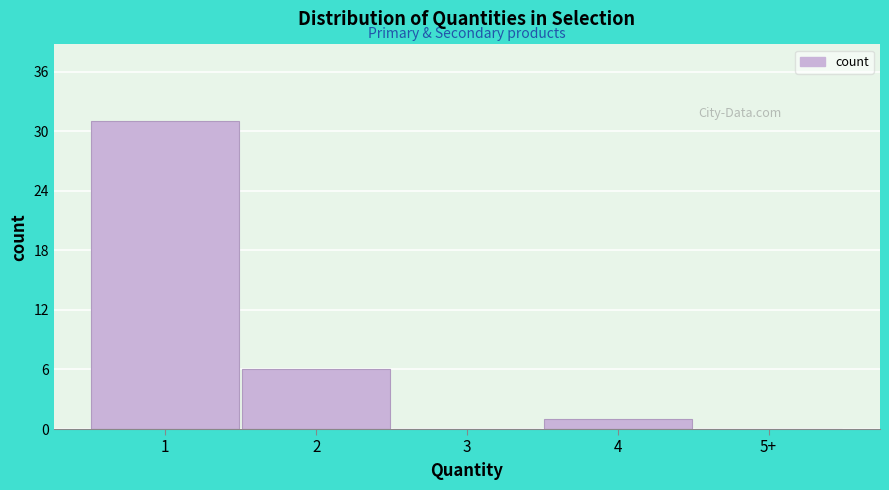

Reading left to right, what are all the values shown in this chart?

1=31	2=6	3=0	4=1	5+=0